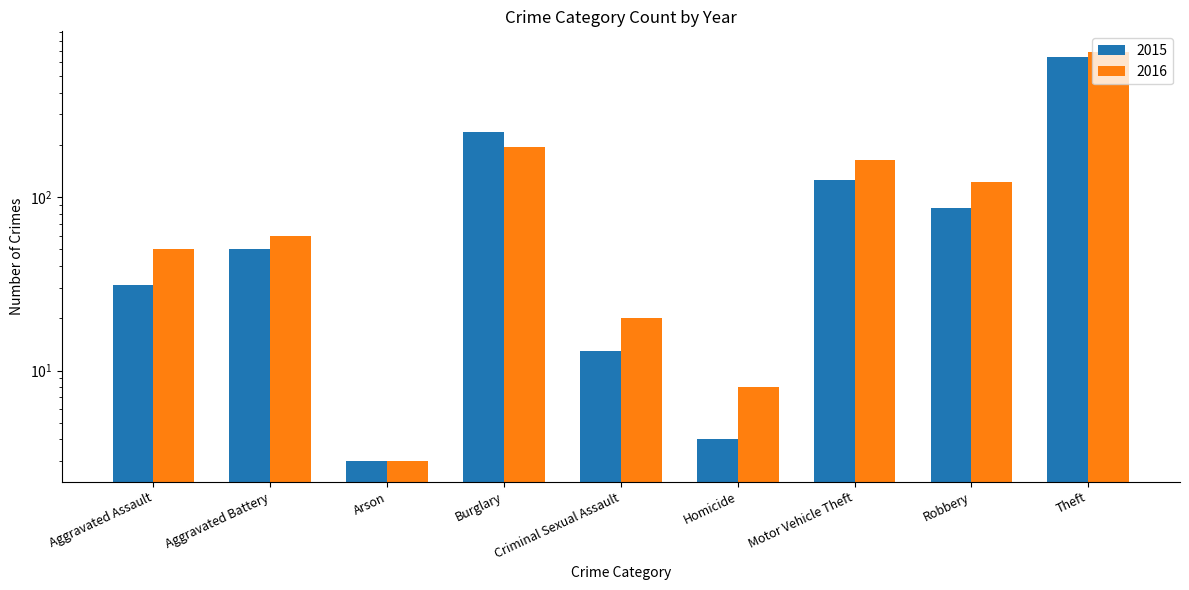

Which series changed the most between Homicide and Motor Vehicle Theft?

2016